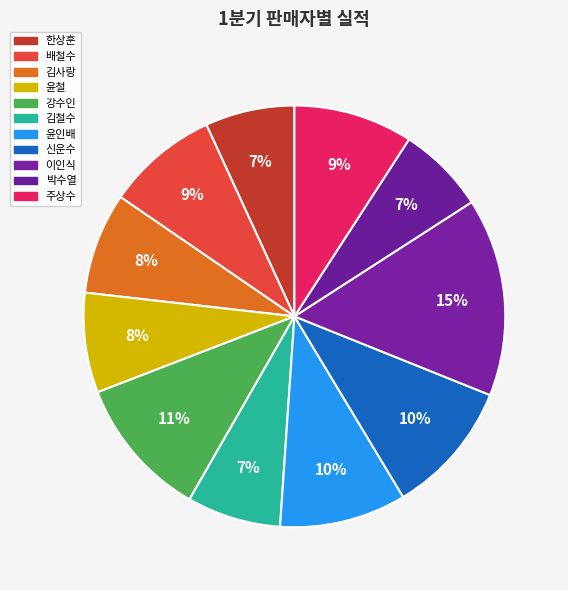

To the nearest percent, what is the average slice percentage?

9%